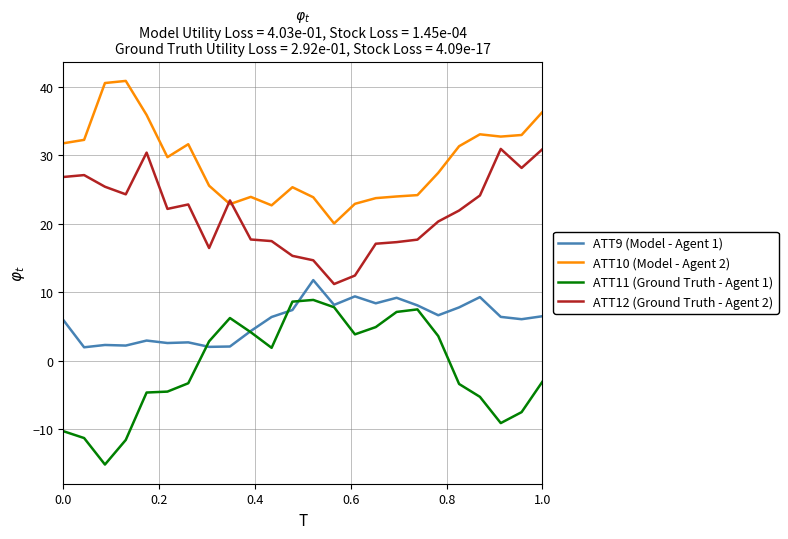

What is the difference between the second highest and second lowest values in the ATT12 (Ground Truth - Agent 2) series?

18.4